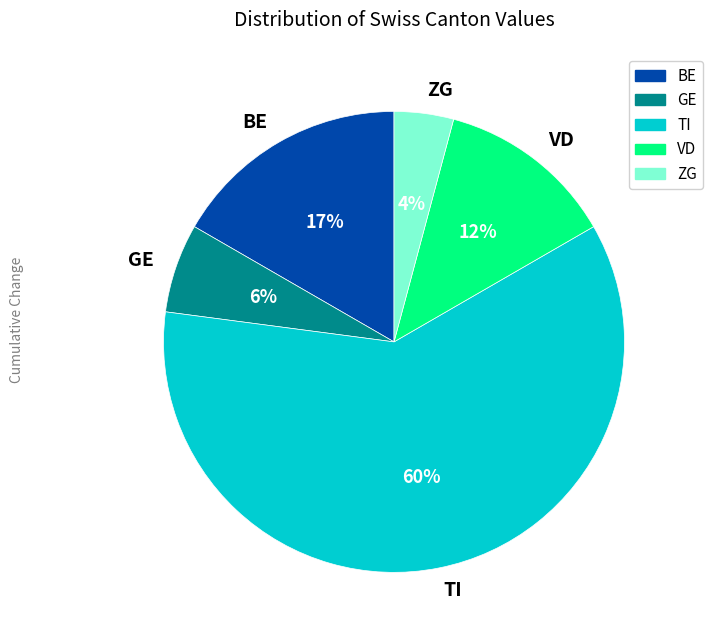

Is TI the majority of the pie?

Yes